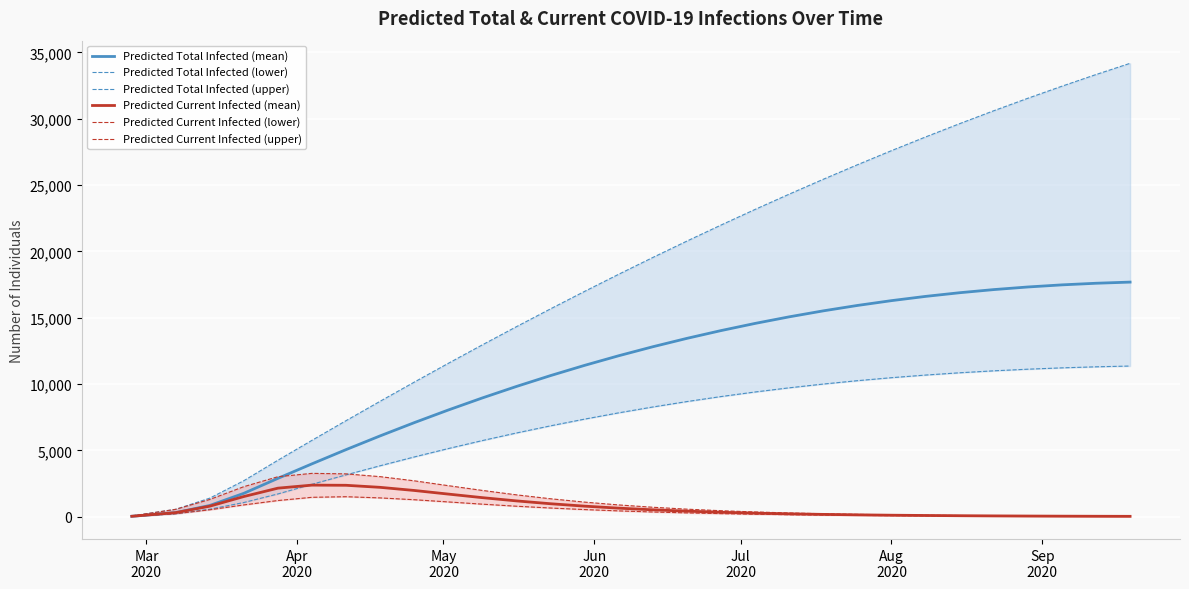

Reading left to right, list all the values displayed in this chart.

Predicted Total Infected (mean): 27	301	840	1757	2885	3981	5053	6089	7086	8041	8952	9817	10636	11408	12133	12811	13443	14029	14570	15066	15517	15924	16287	16607	16884	17120	17317	17476	17598	17685
Predicted Total Infected (lower): 20	219	556	1063	1710	2438	3148	3836	4499	5133	5736	6308	6847	7354	7827	8268	8677	9054	9399	9713	9997	10251	10477	10675	10847	10994	11117	11218	11297	11356
Predicted Total Infected (upper): 50	550	1391	2708	4252	5754	7237	8700	10142	11561	12956	14326	15670	16988	18279	19543	20779	21987	23167	24318	25440	26533	27597	28630	29633	30606	31547	32457	33336	34183
Predicted Current Infected (mean): 27	301	787	1515	2146	2375	2363	2208	1972	1699	1430	1185	971	789	638	513	411	328	262	210	168	134	107	86	69	55	44	35	28	22
Predicted Current Infected (lower): 20	219	516	883	1213	1457	1501	1411	1274	1107	939	784	648	531	432	349	281	225	180	144	115	92	74	59	47	38	30	24	19	15
Predicted Current Infected (upper): 50	550	1291	2258	3009	3262	3224	3014	2700	2334	1975	1641	1346	1093	881	706	562	445	351	276	217	170	134	105	82	65	51	40	32	25